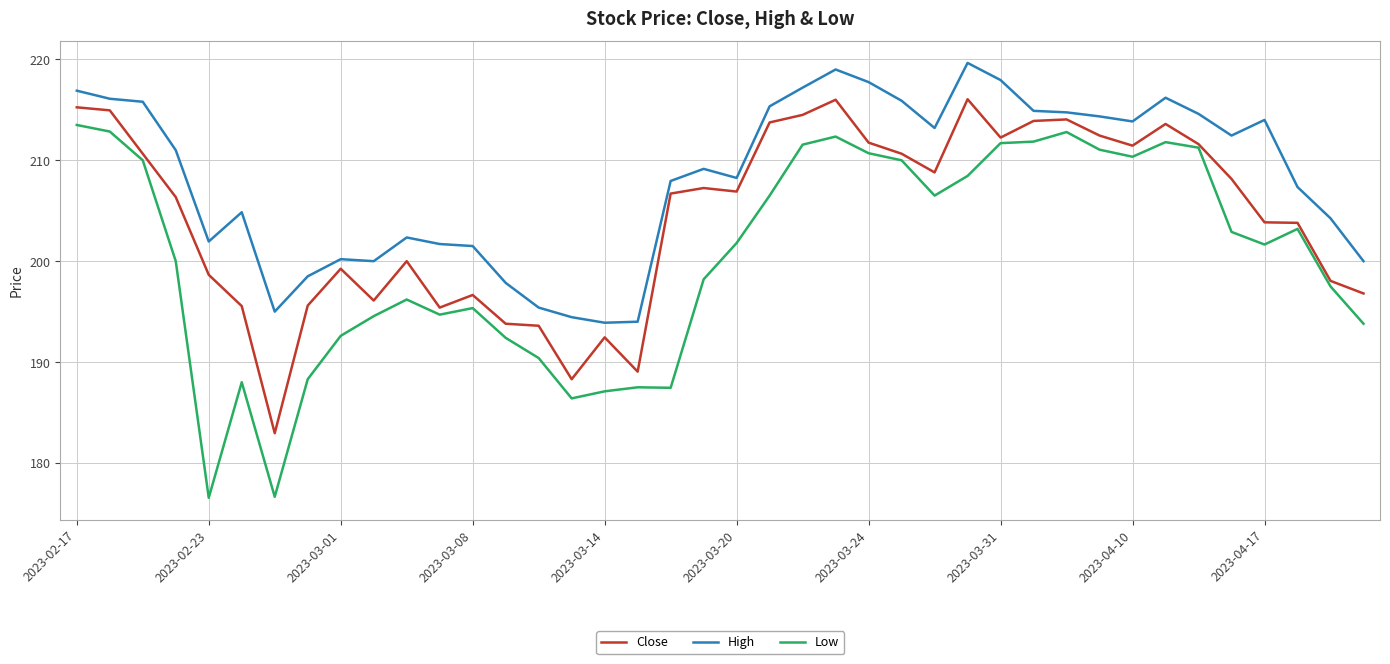

List the series in order of their overall mean, highest first.

High, Close, Low